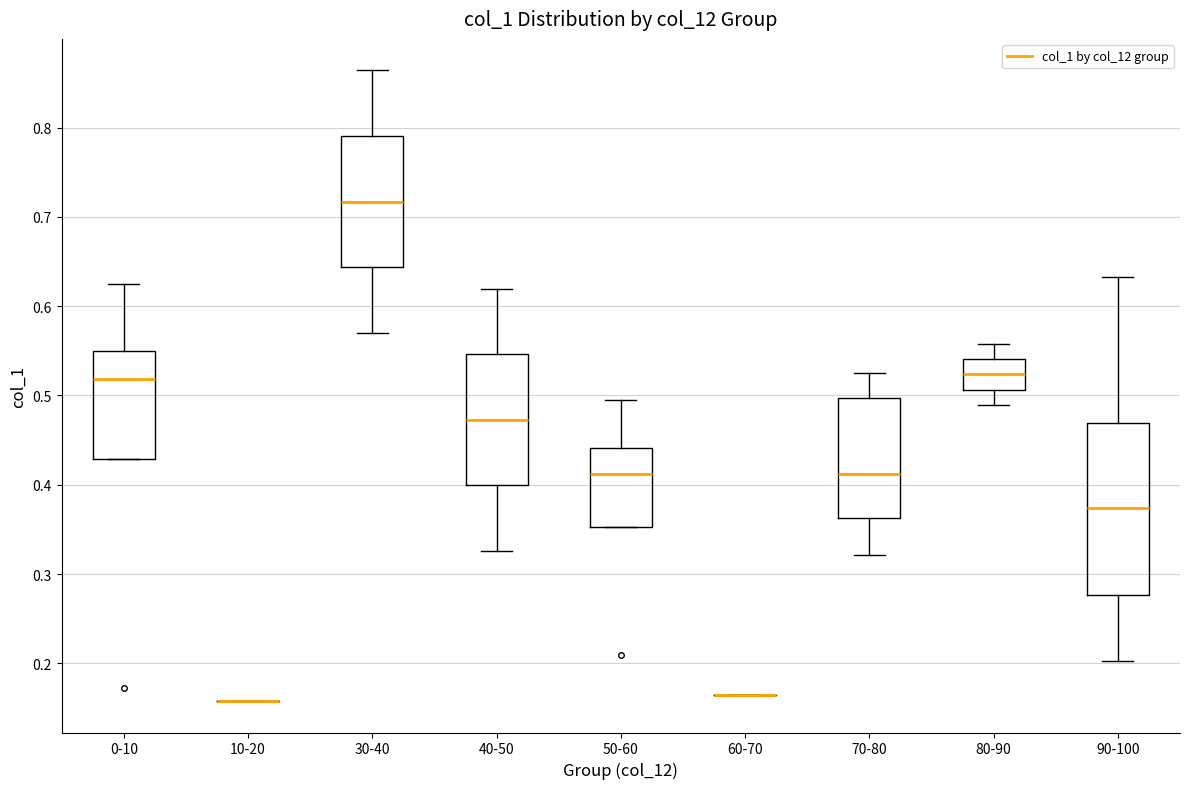

Reading left to right, transcribe this box plot: for each box, give where its median line is, the range the box spans, and where its two whiskers end, as read against the y-axis. The values are not printed on the chart, so give them approximately, as read against the axis.

0-10: median 0.52, box 0.43 to 0.55, whiskers 0.43 to 0.63
10-20: box collapsed to a line at 0.16, whiskers 0.16 to 0.16
30-40: median 0.72, box 0.64 to 0.79, whiskers 0.57 to 0.86
40-50: median 0.47, box 0.40 to 0.55, whiskers 0.33 to 0.62
50-60: median 0.41, box 0.35 to 0.44, whiskers 0.35 to 0.49
60-70: box collapsed to a line at 0.16, whiskers 0.16 to 0.16
70-80: median 0.41, box 0.36 to 0.50, whiskers 0.32 to 0.52
80-90: median 0.52, box 0.51 to 0.54, whiskers 0.49 to 0.56
90-100: median 0.37, box 0.28 to 0.47, whiskers 0.20 to 0.63